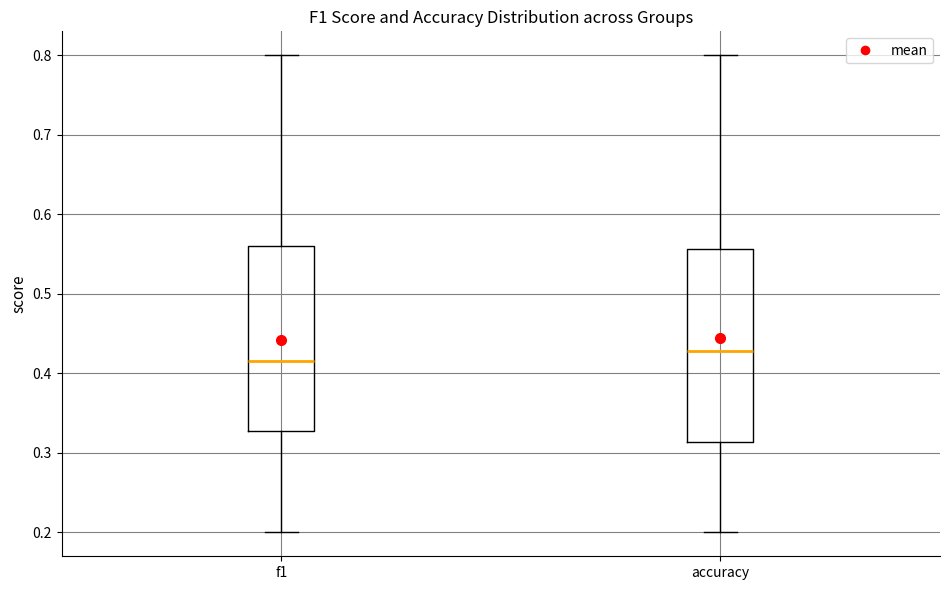

Which box is the tallest, from its lower edge to its upper edge?

accuracy